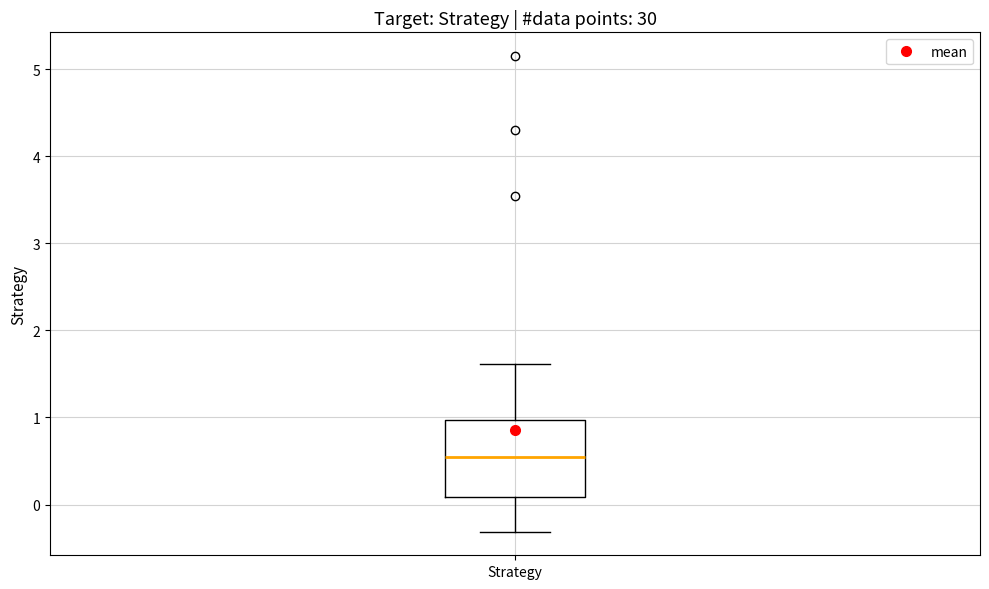

Where does the lower whisker of the box for Strategy end on the y-axis? The values are not printed on the chart, so give them approximately, as read against the axis.

-0.3